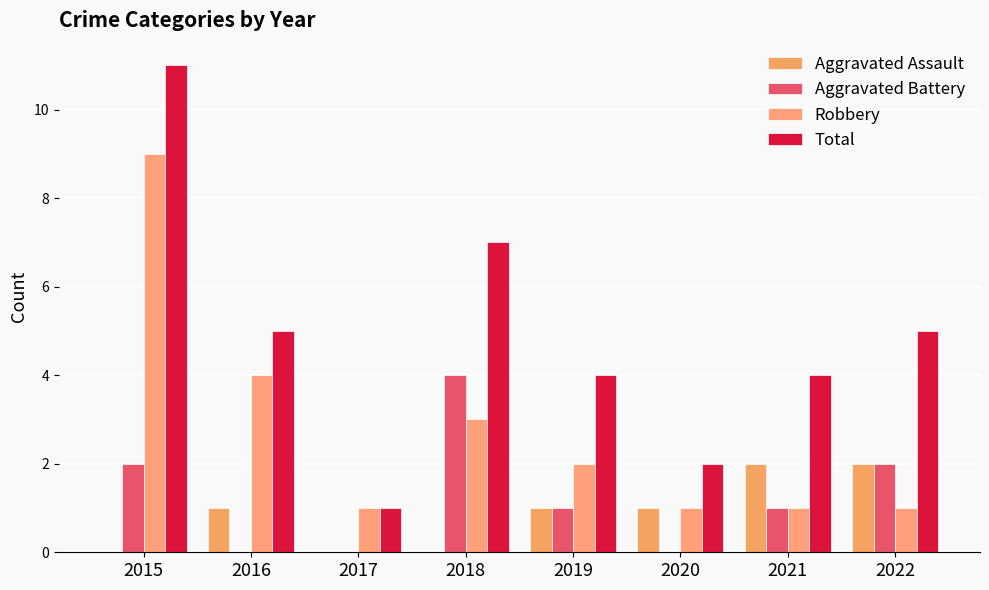

What is the sum of the Robbery values at 2018 and 2017?

4